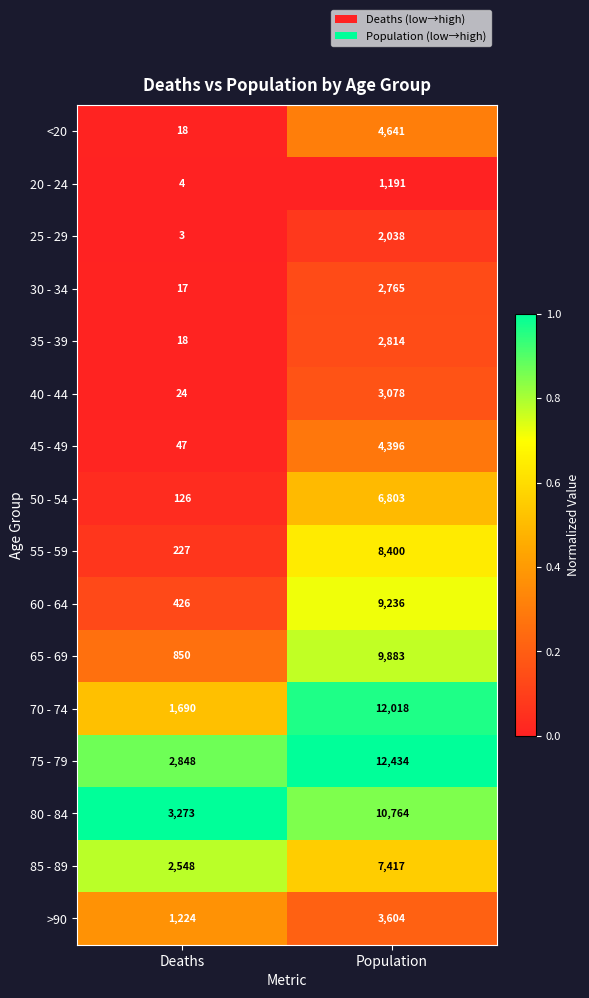

True or false: 35 - 39 has a value of 4204 at Population.

False